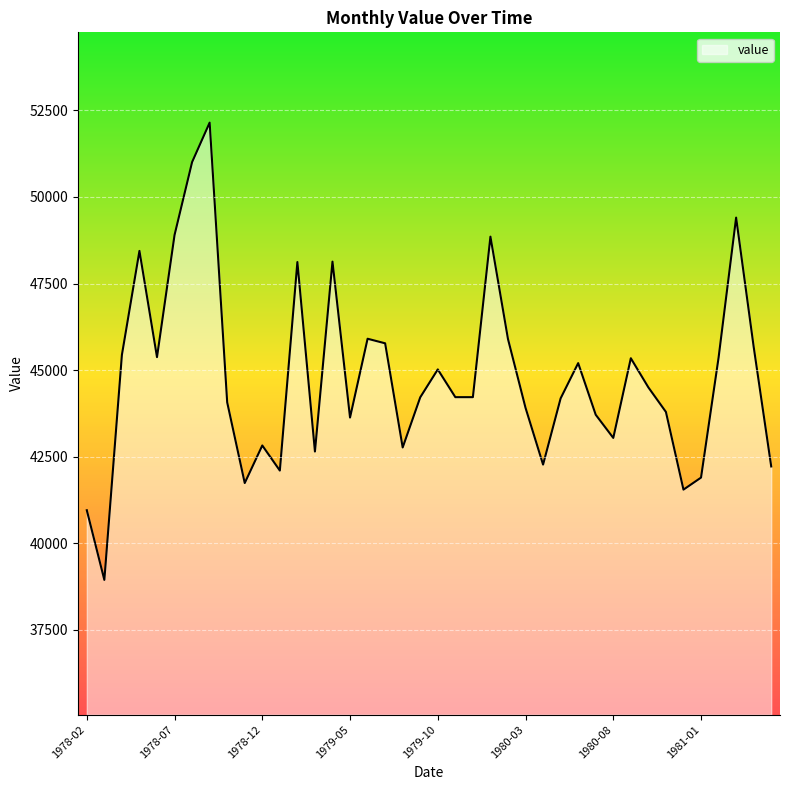

Does the chart display data point markers on the line(s)?

No